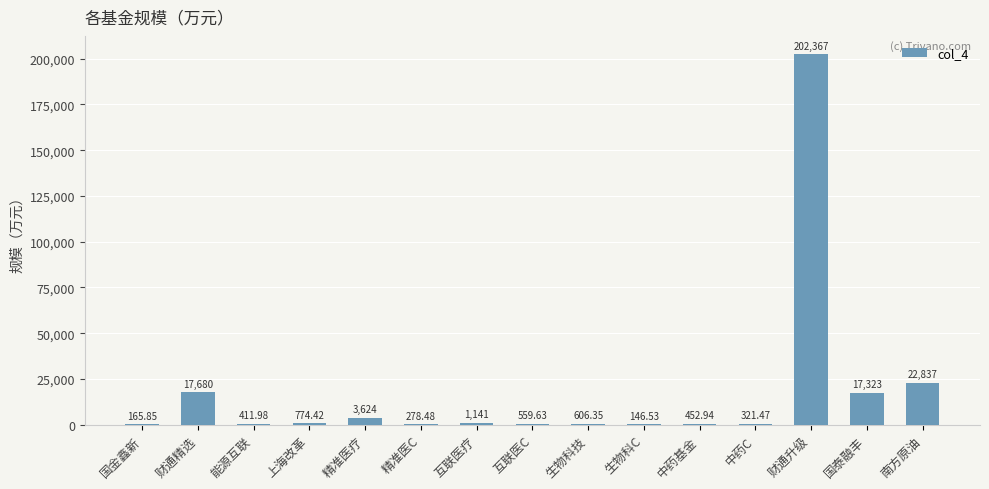

What is the greatest value displayed?

202367.0